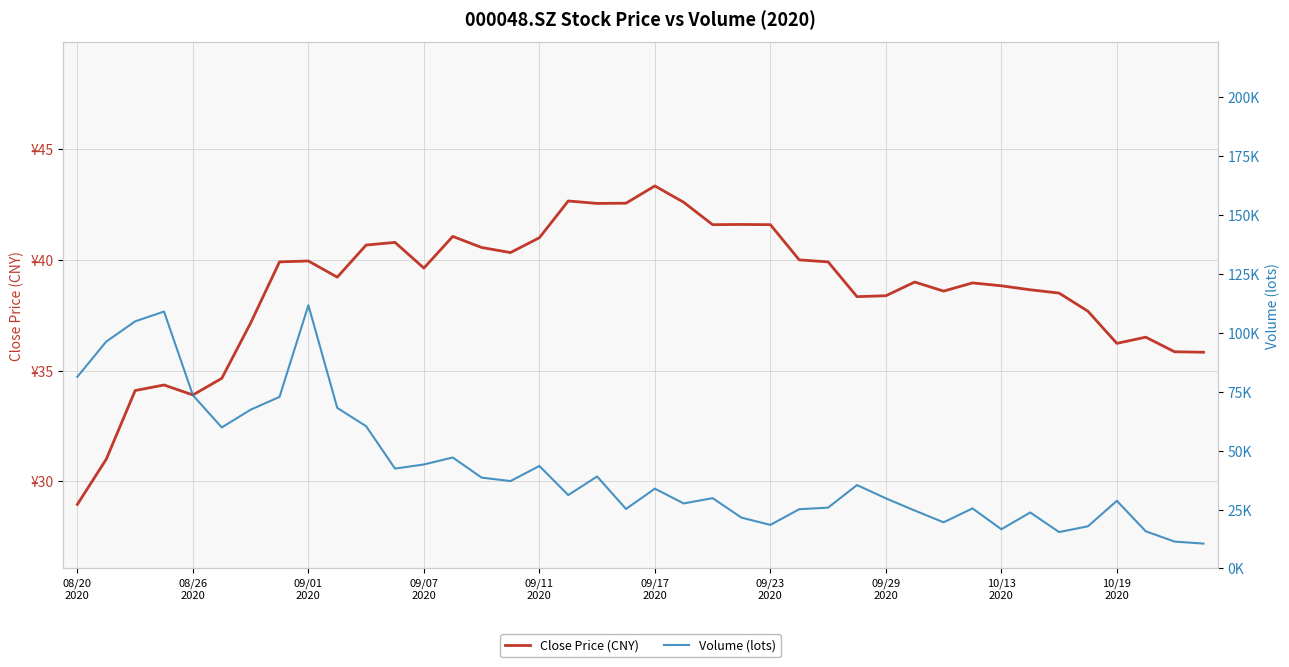

What is the minimum value for close?

29.0